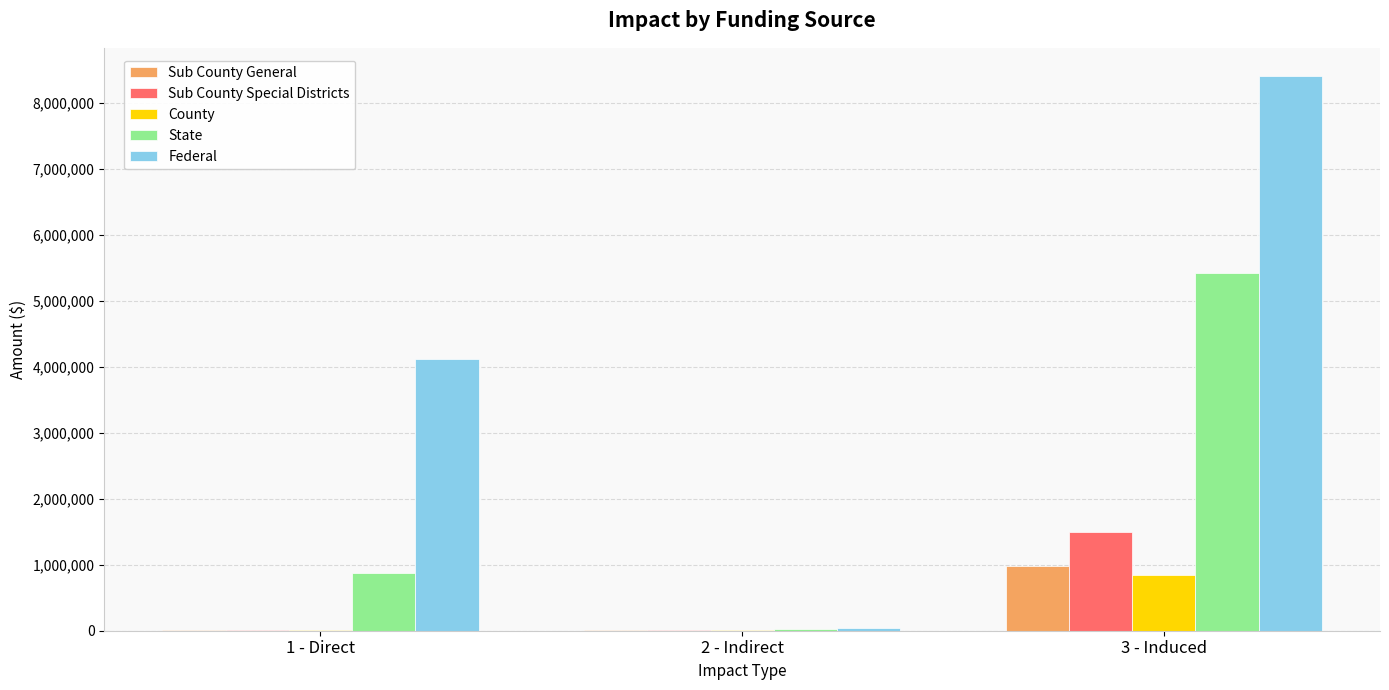

At which label is Sub County General closest to 494125?

1 - Direct